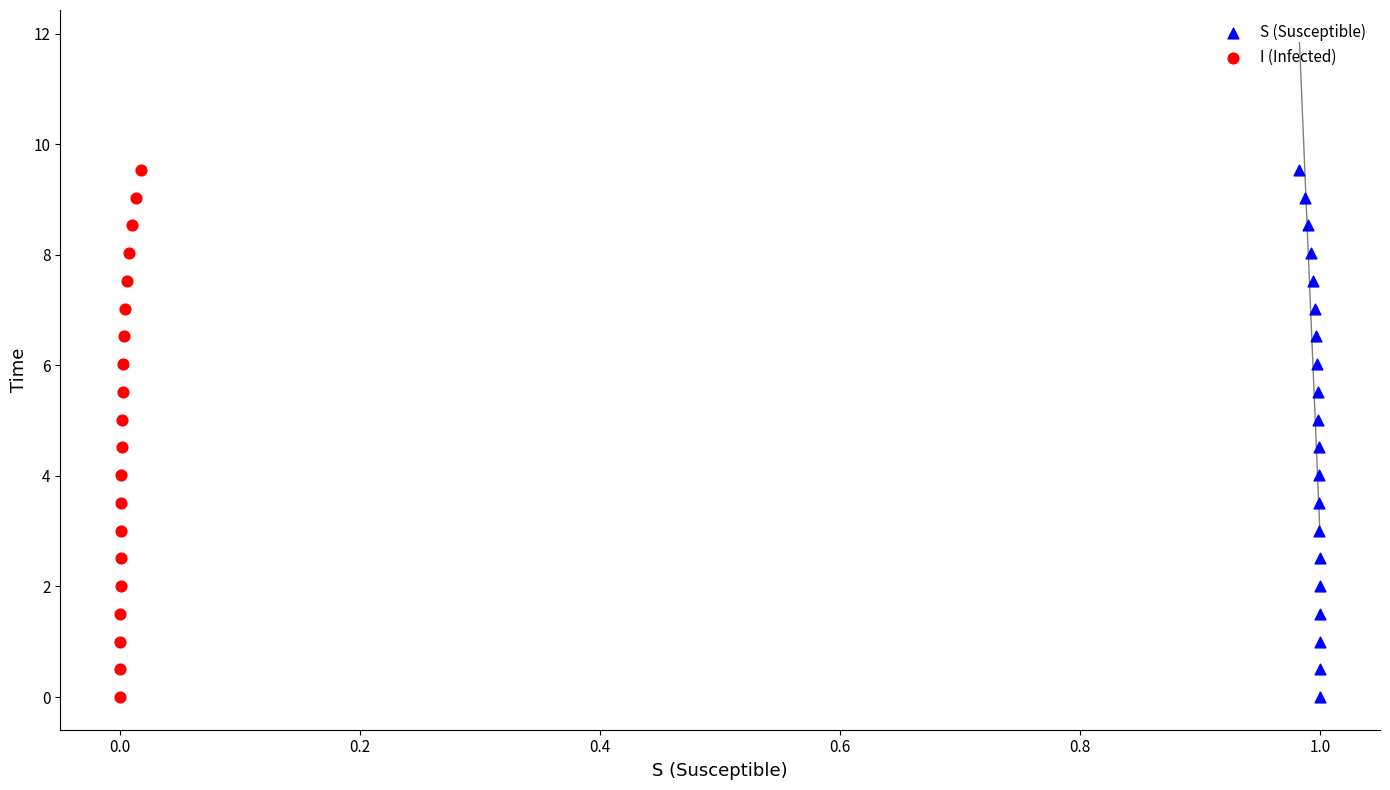

What are all the series names shown in the legend?

S (Susceptible), I (Infected)